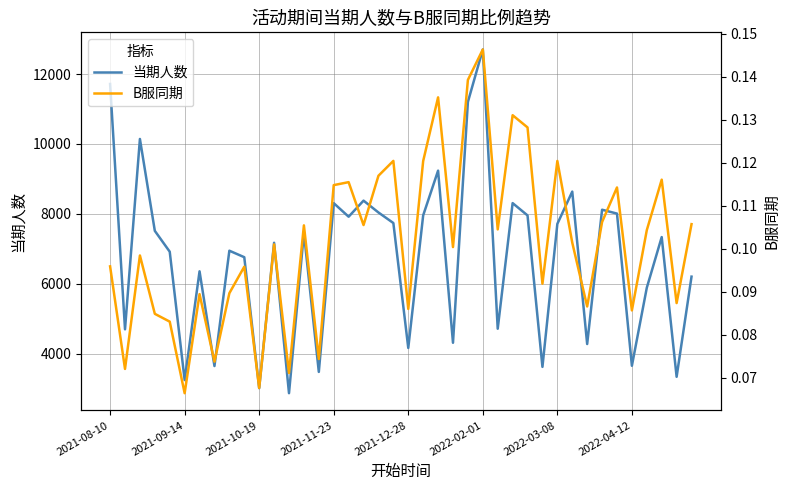

How many lines are shown in the chart?

2